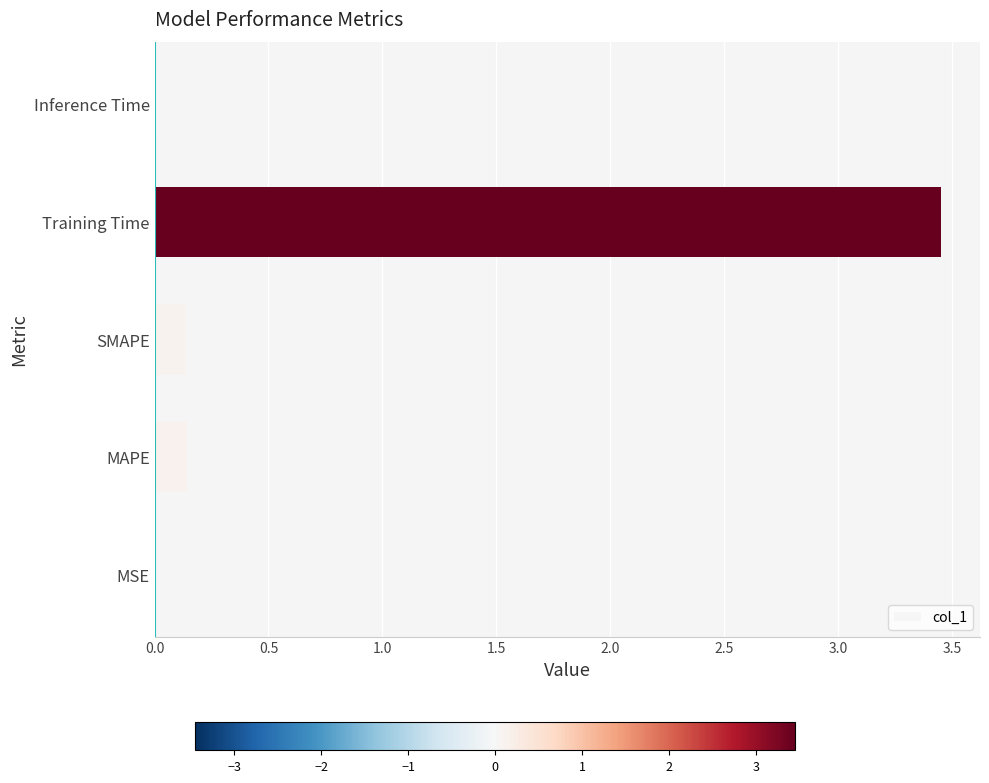

Which has a higher value, MSE or MAPE?

MAPE